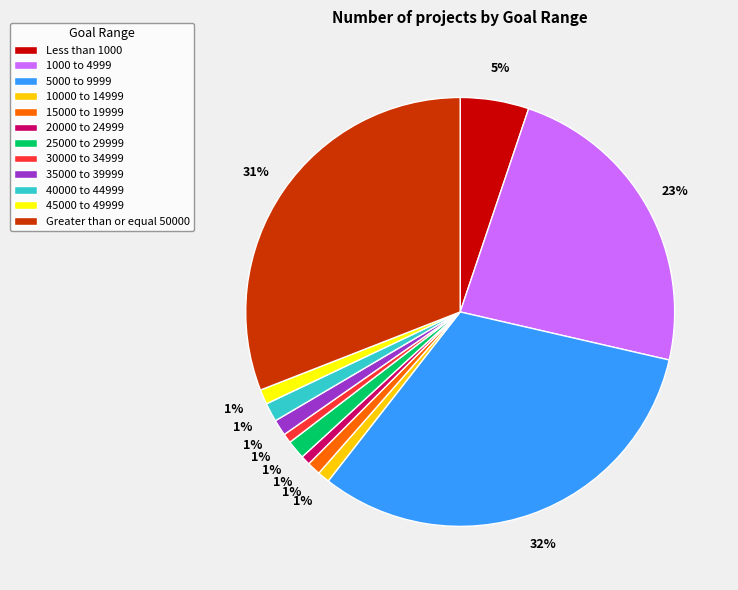

How many slices are in this pie chart?

12